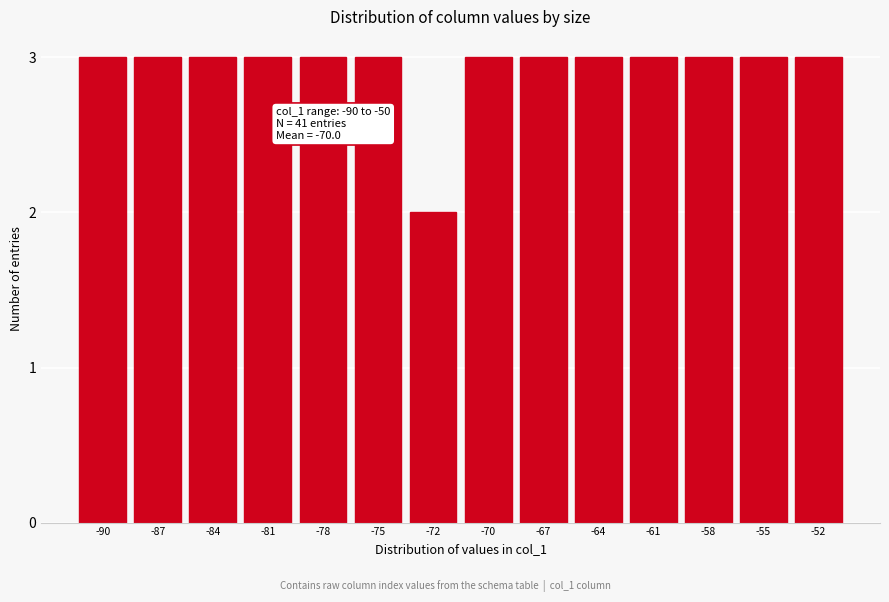

Reading left to right, what are all the values shown in this chart?

3	3	3	3	3	3	2	3	3	3	3	3	3	3